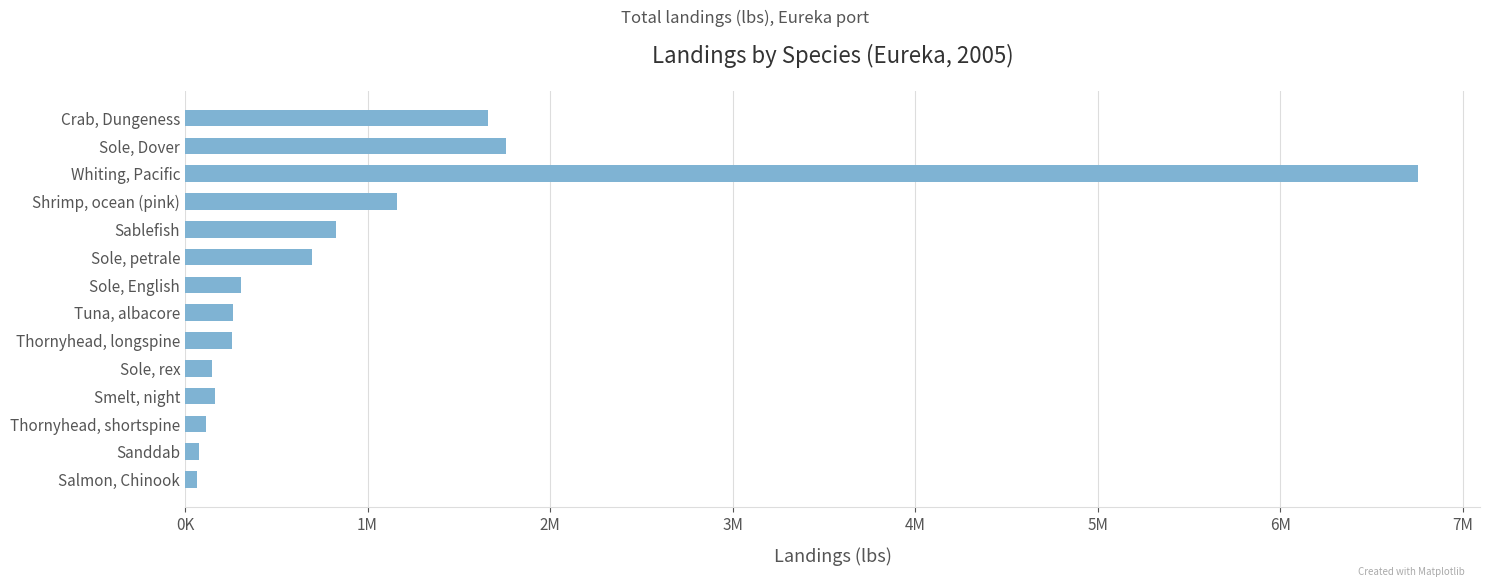

At which label is the value closest to 3409742?

Sole, Dover